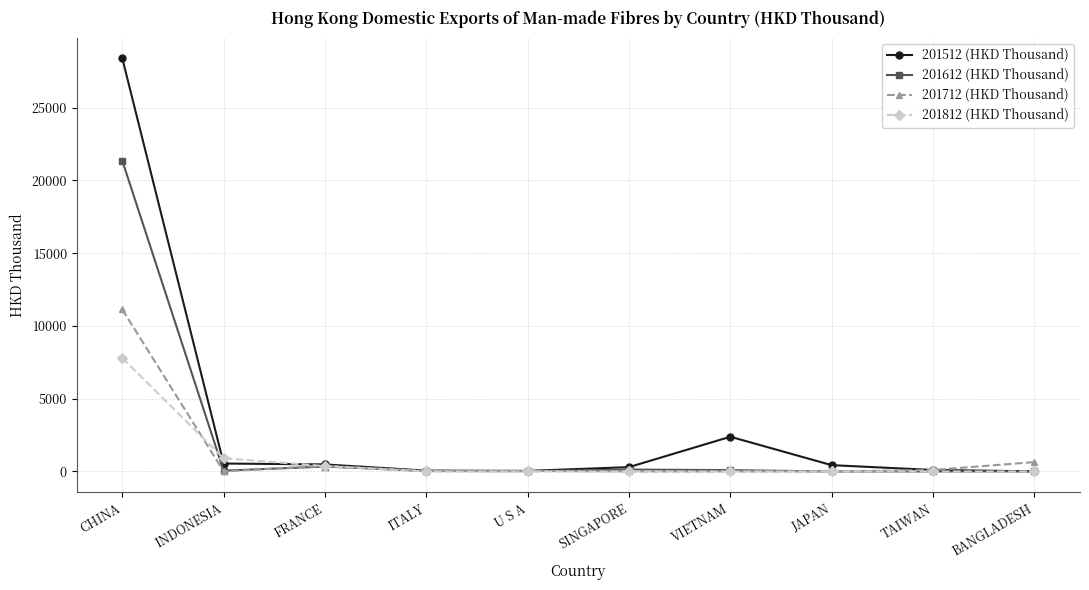

What is the sum of the 201612 (HKD Thousand) values at FRANCE and JAPAN?

339.5